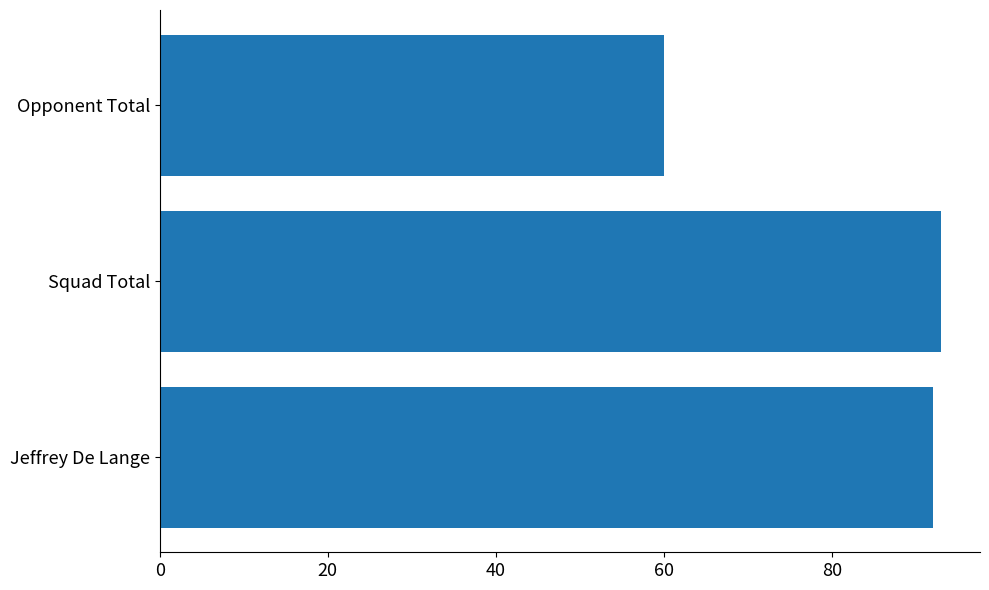

What is the greatest value displayed?

93